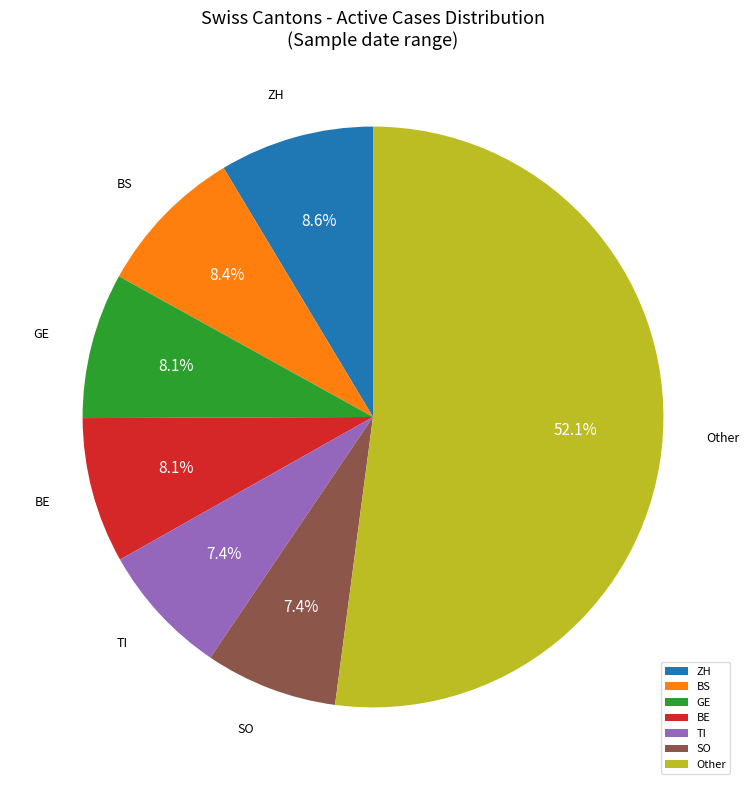

Which category accounts for the majority?

Other